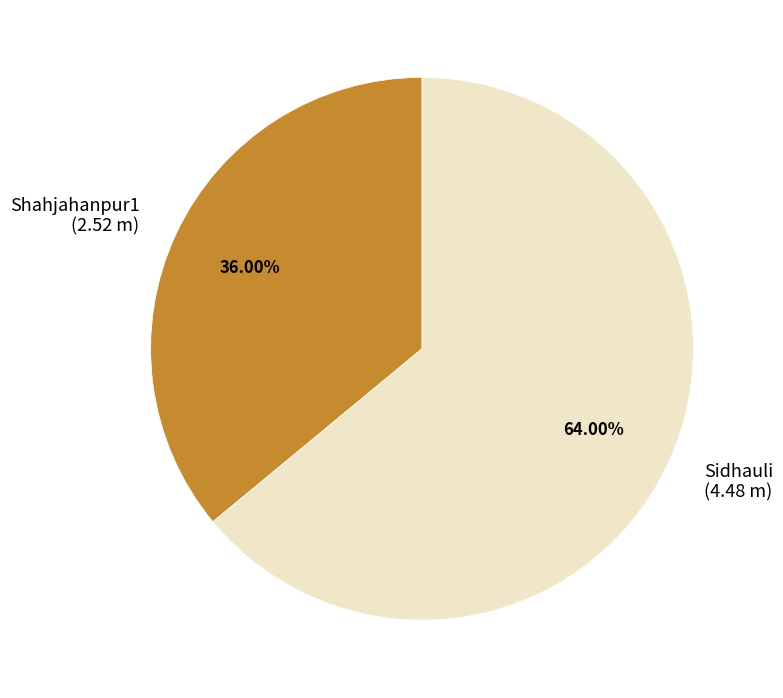

True or false: Shahjahanpur1 accounts for 23% of the total.

False